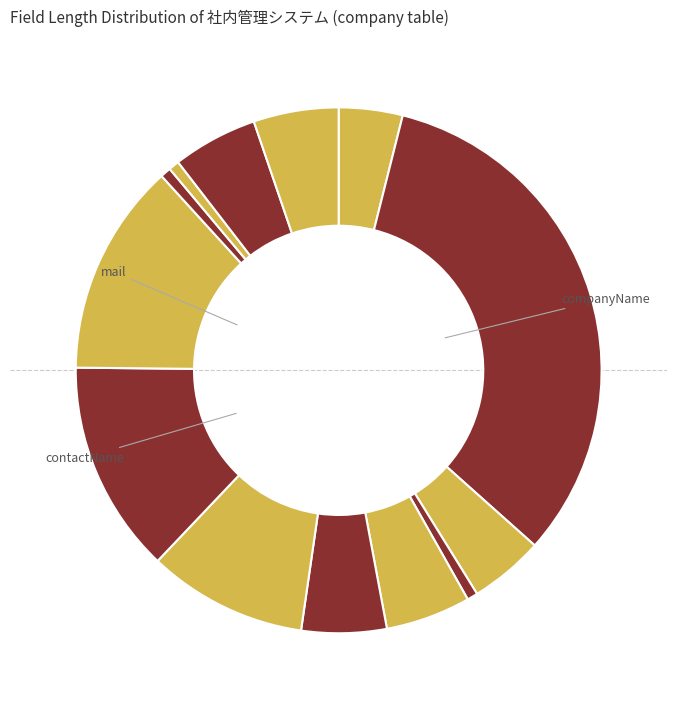

How many segments does this pie chart have?

13